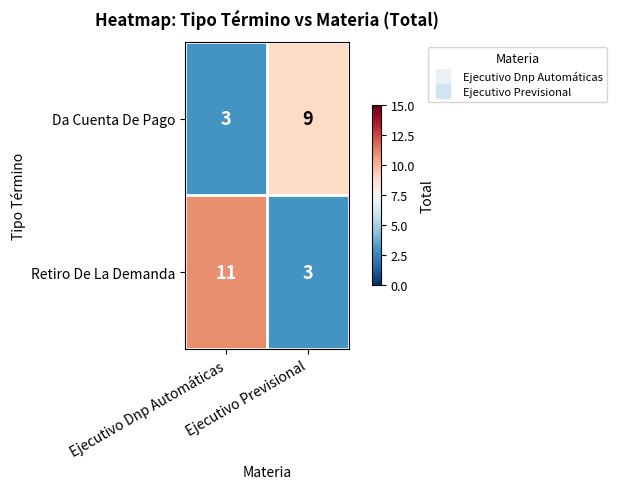

What is the greatest value displayed?

11